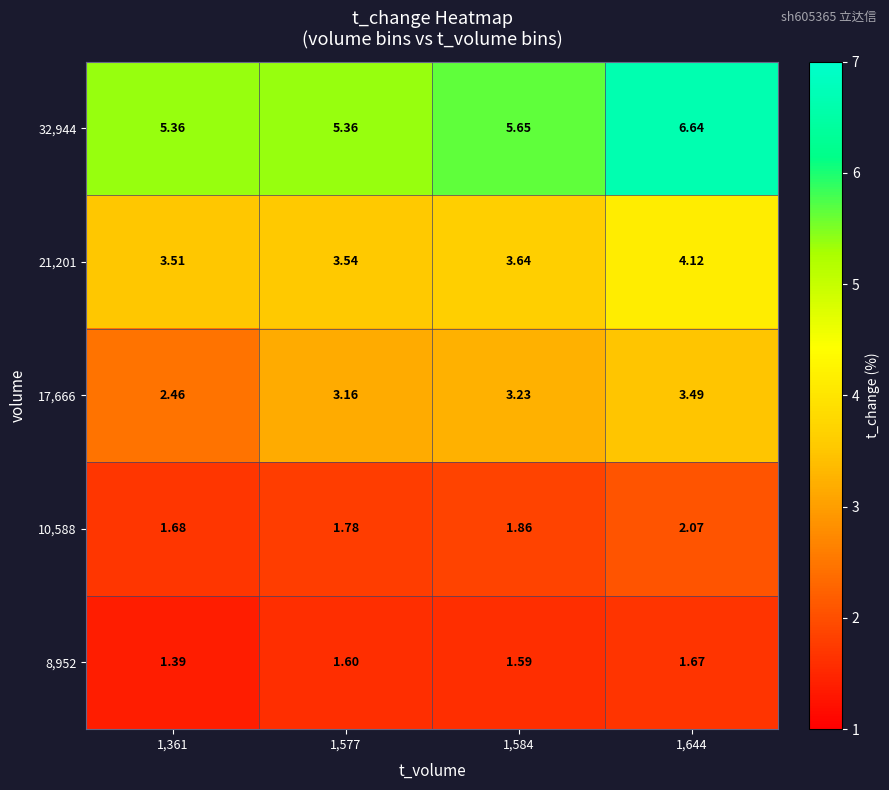

Reading left to right, transcribe all the data shown in this chart.

row_0: 1,361=1.4	1,577=1.6	1,584=1.6	1,644=1.7
row_1: 1,361=1.7	1,577=1.8	1,584=1.9	1,644=2.1
row_2: 1,361=2.5	1,577=3.2	1,584=3.2	1,644=3.5
row_3: 1,361=3.5	1,577=3.5	1,584=3.6	1,644=4.1
row_4: 1,361=5.4	1,577=5.4	1,584=5.7	1,644=6.6